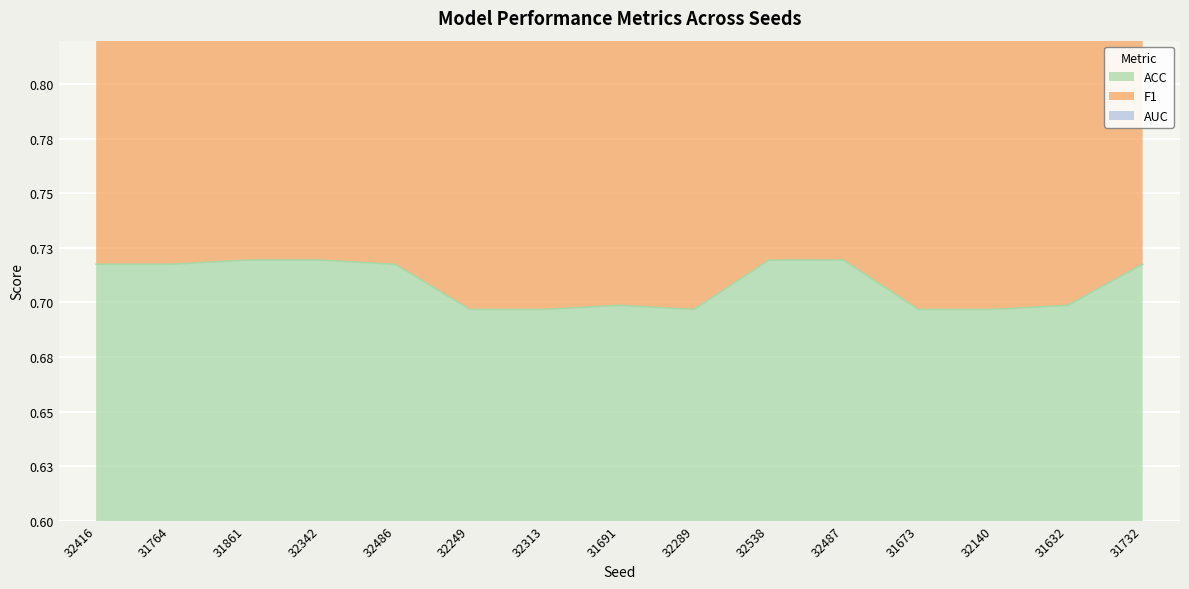

Between 31691 and 31673, which series saw the biggest shift?

F1